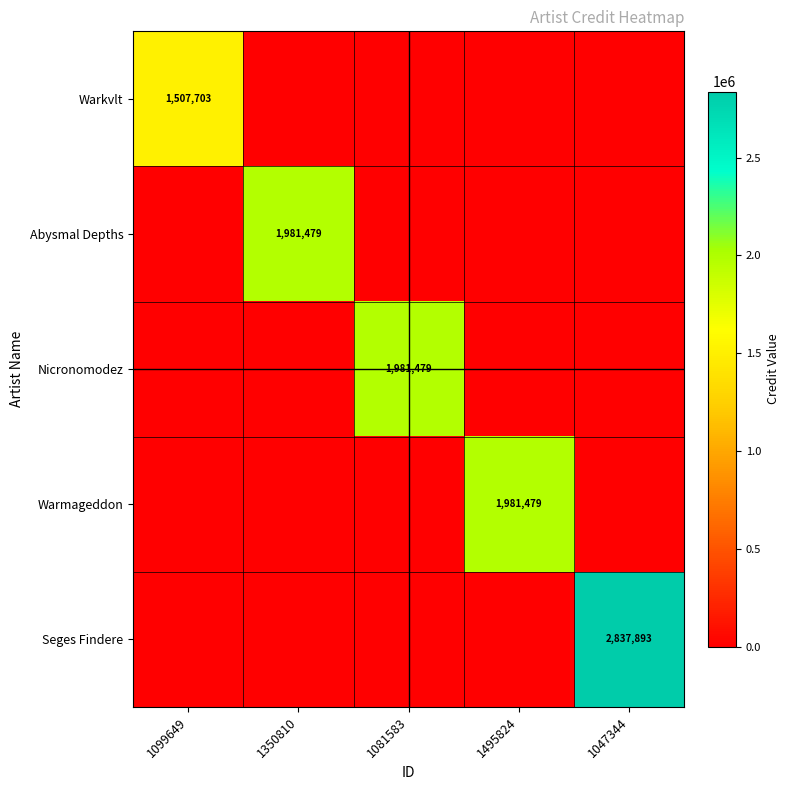

What is the total value across all series at 1081583?

1981479